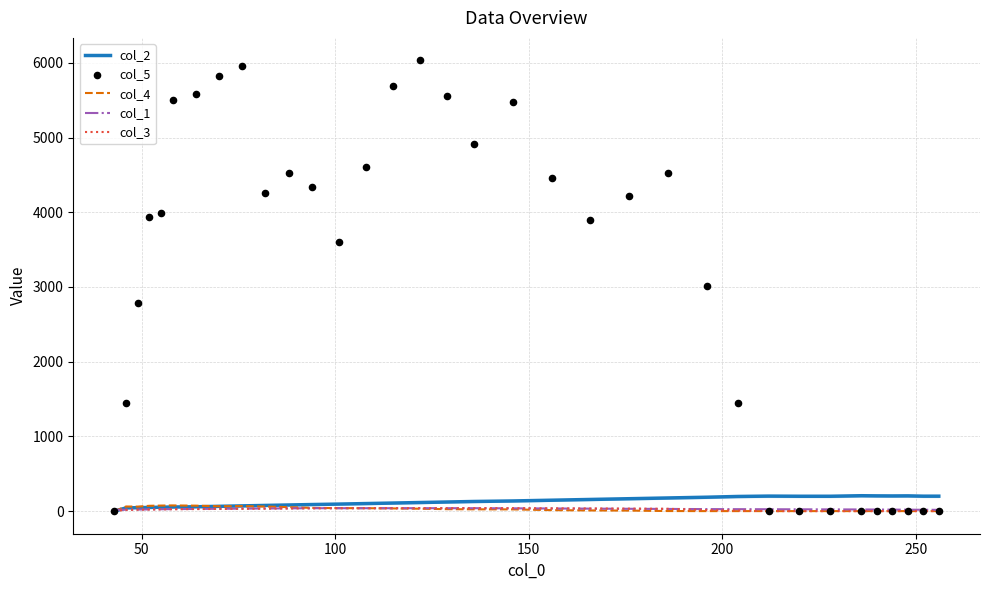

Which series has the largest total across all categories?

col_5